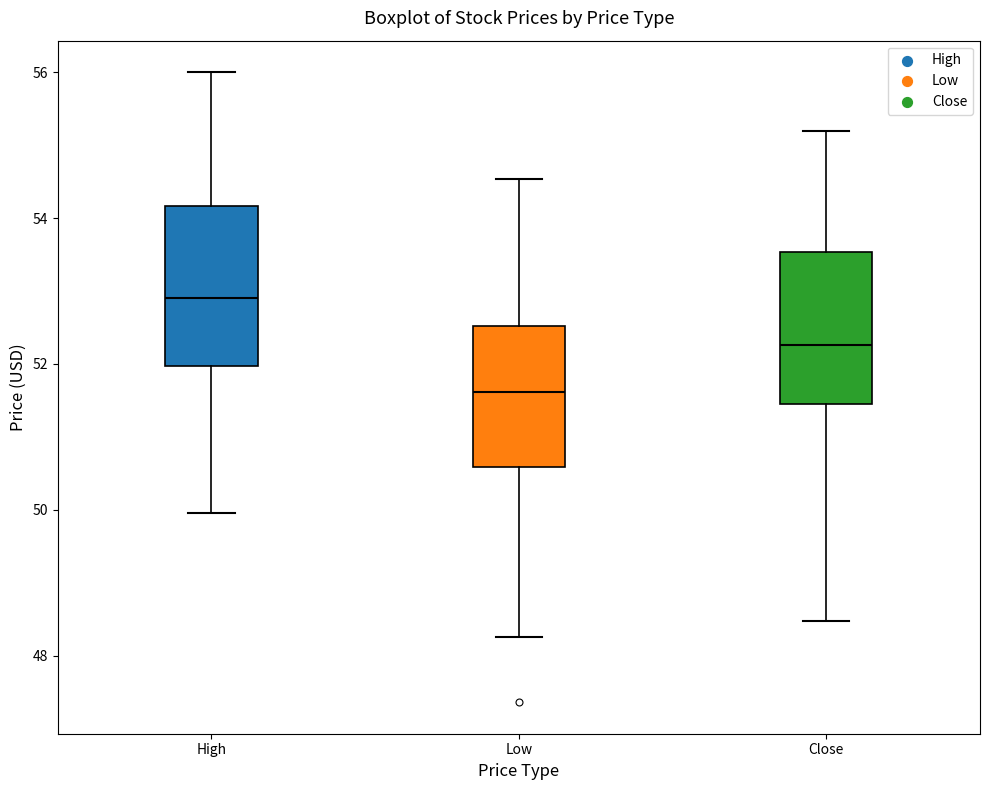

Which box has the highest median line?

High